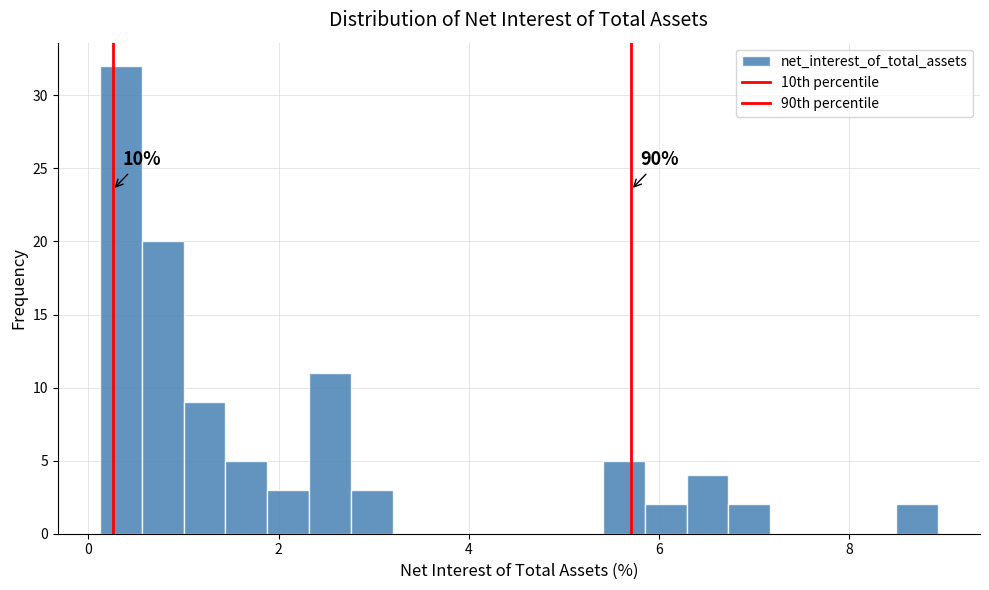

Around what value on the x-axis is the tallest bar? Give the approximate position of its centre, as read against the axis.

0.4